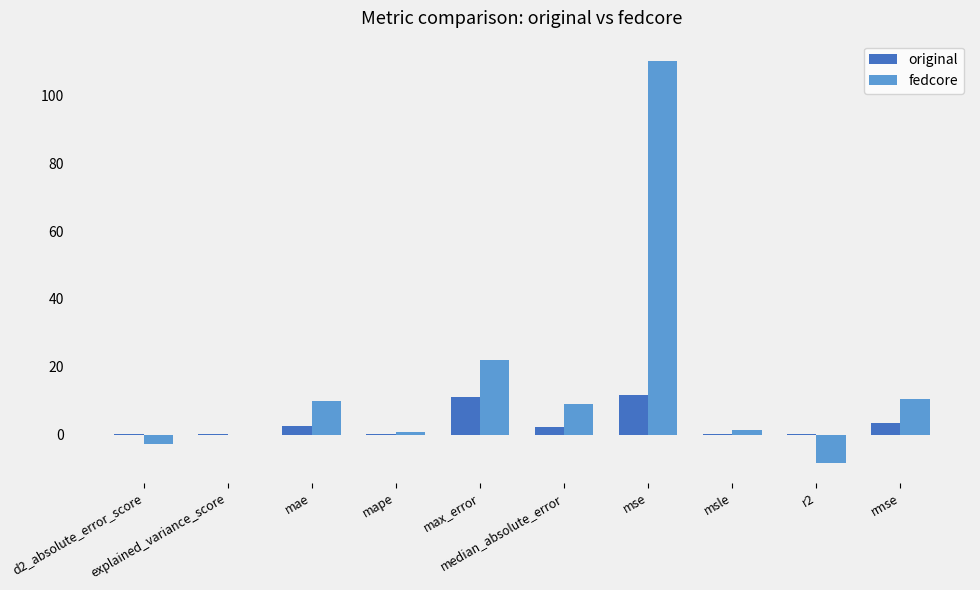

Which series has the largest total across all categories?

fedcore